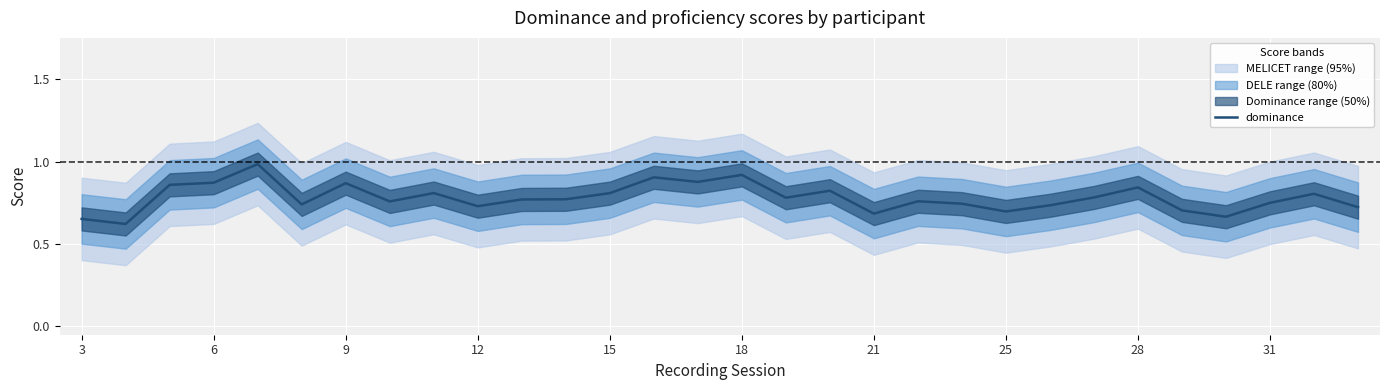

What is the highest value of the dominance series?

1.0